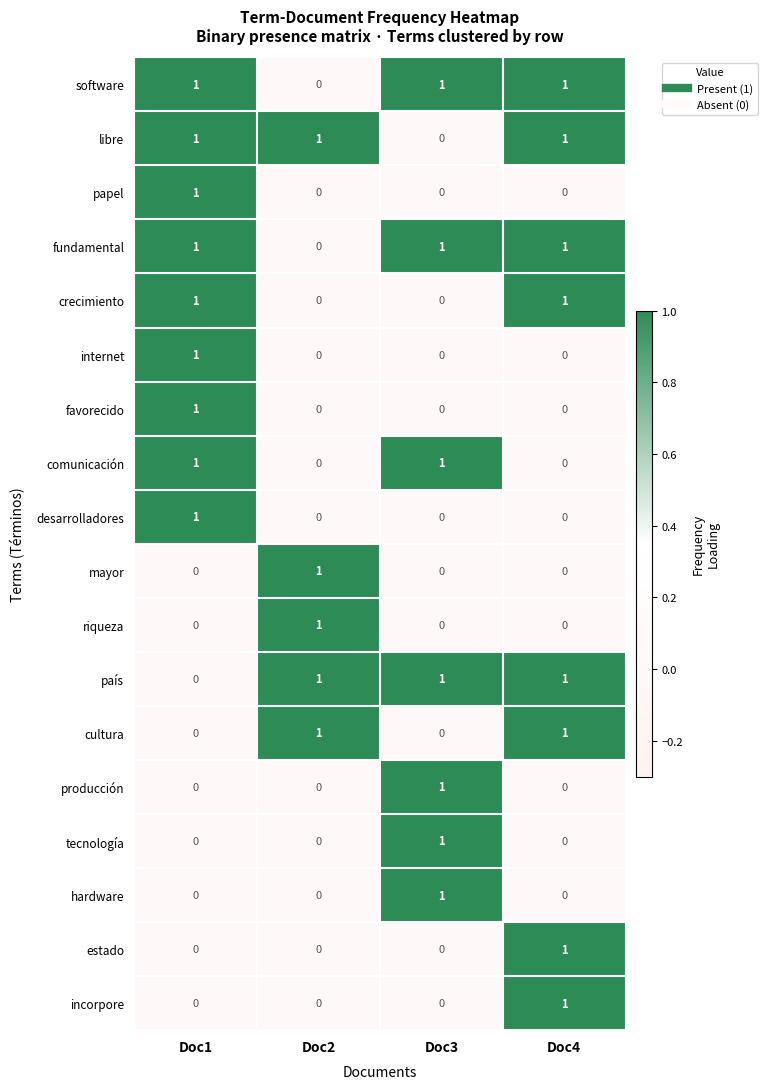

At how many categories does at least one series exceed 0?

4